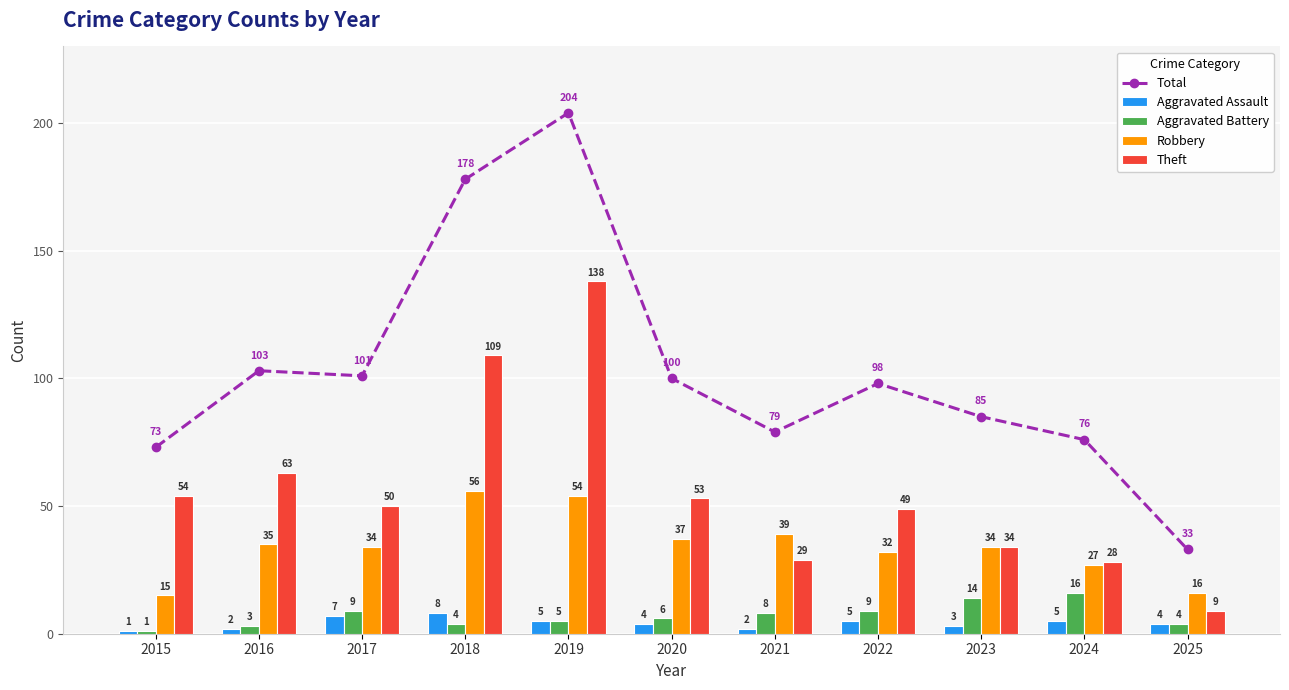

Rank the series at 2023 from highest to lowest value.

Total, Robbery, Theft, Aggravated Battery, Aggravated Assault